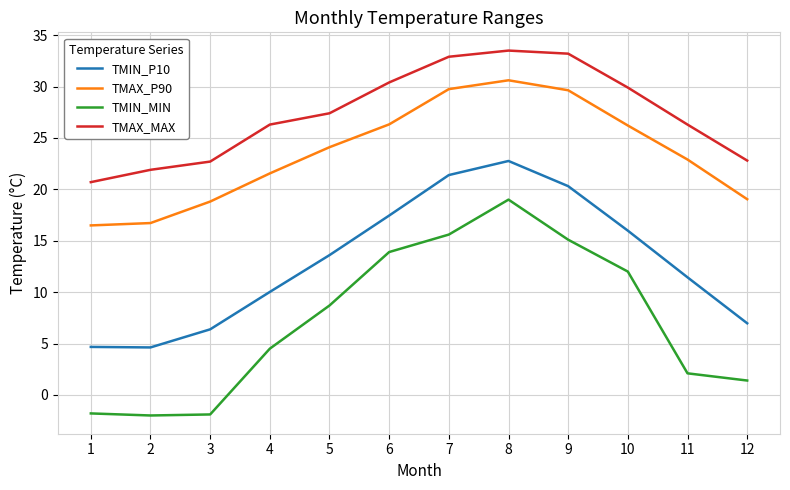

Rank the series by their maximum value, from highest to lowest.

TMAX_MAX, TMAX_P90, TMIN_P10, TMIN_MIN